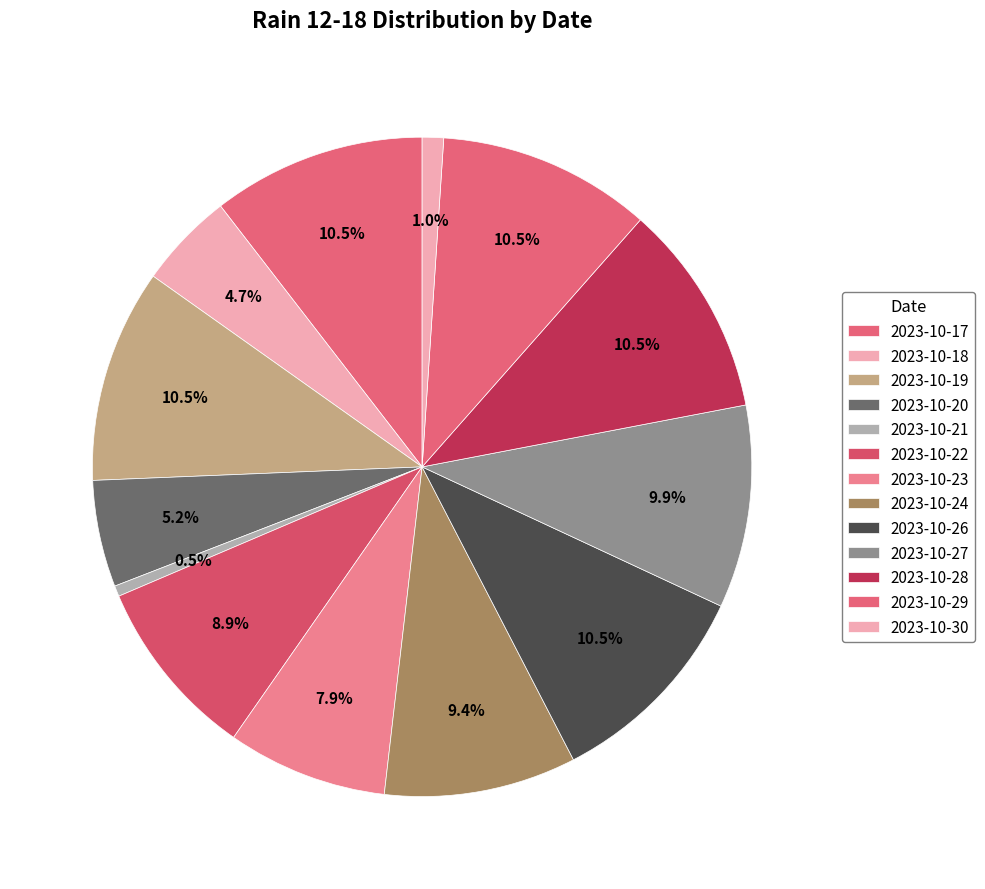

How many segments does this pie chart have?

13